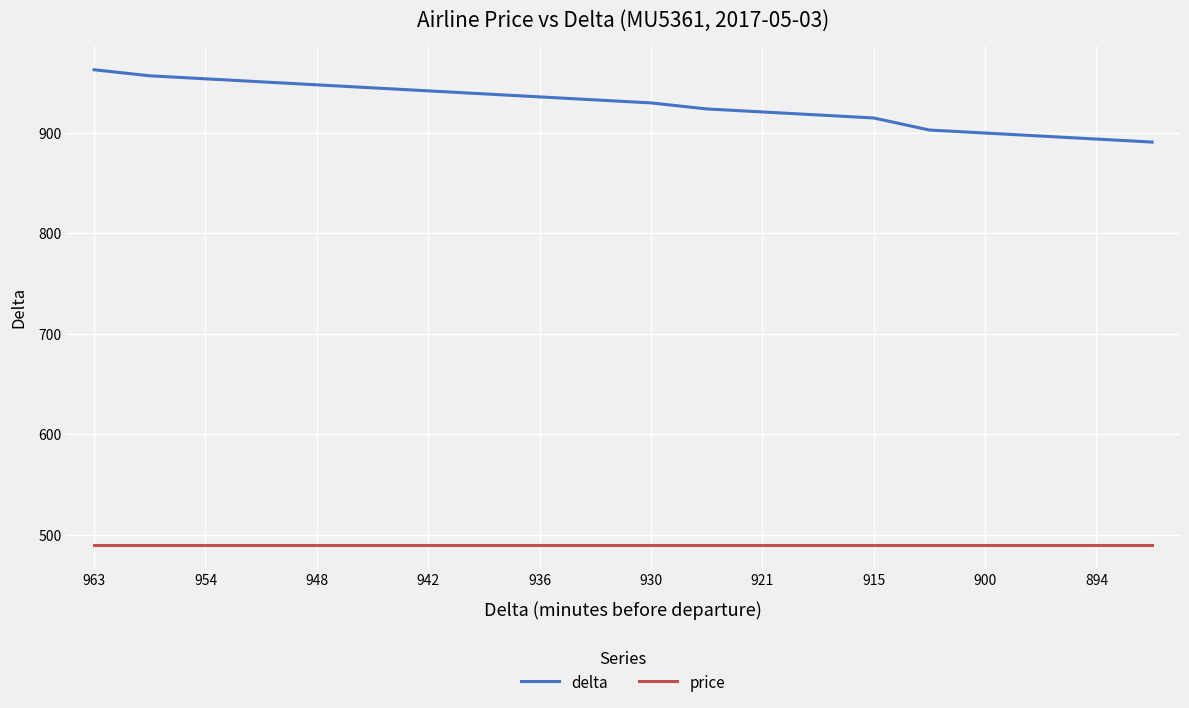

True or false: price and delta cross at least once.

False